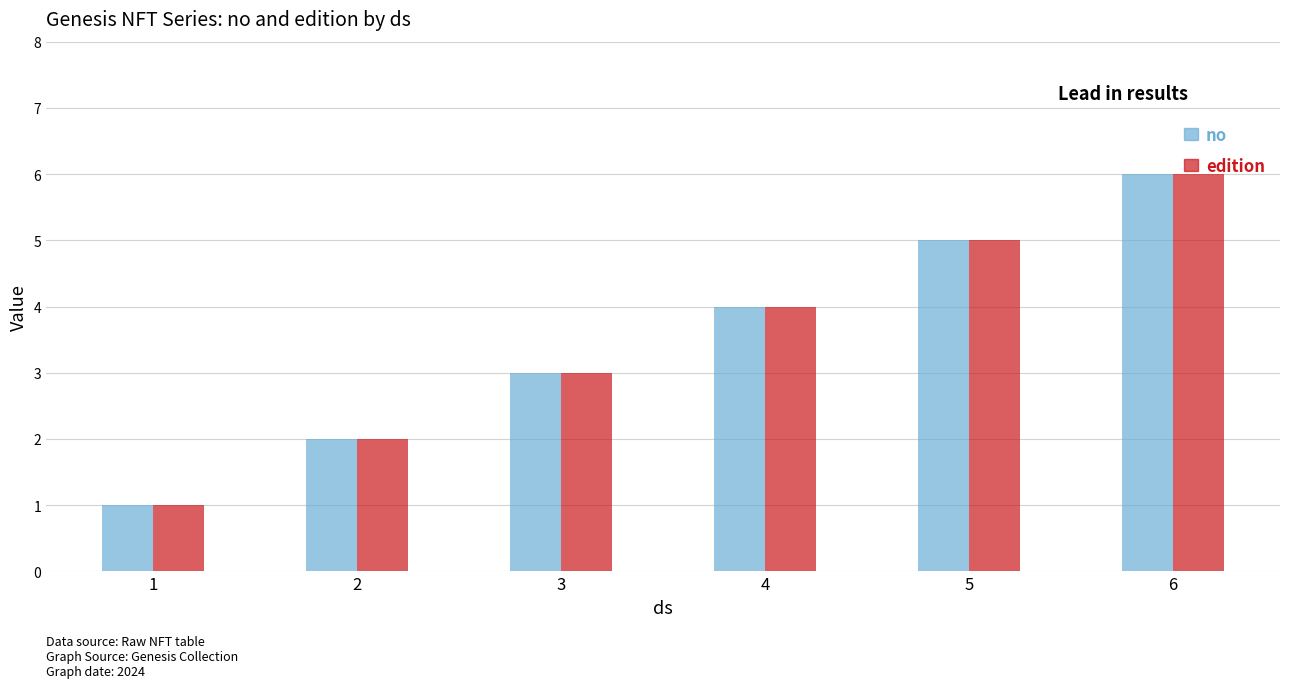

The value of no at 3 is 2. True or false?

False